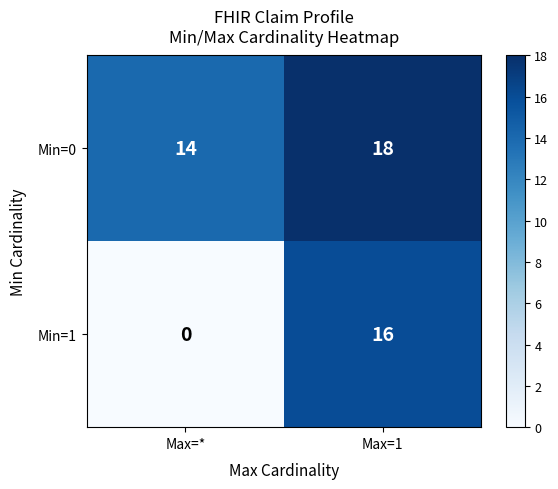

Where is Min=0 nearest to the value 16?

Max=*